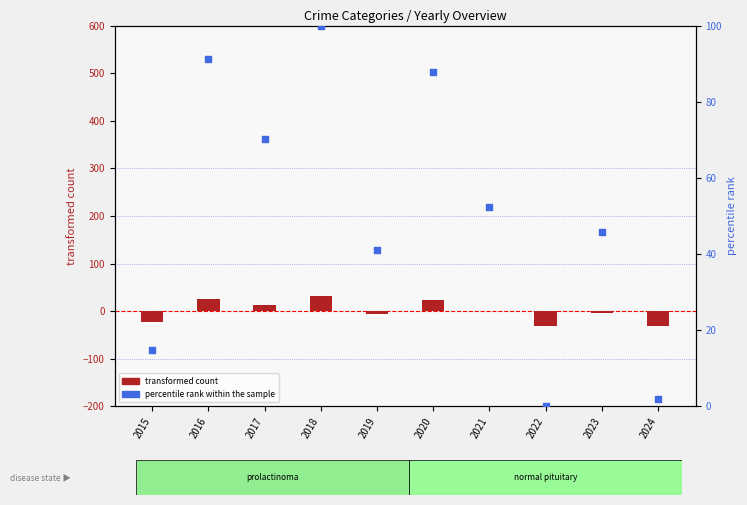

Which series contains the highest Y value?

percentile rank within the sample